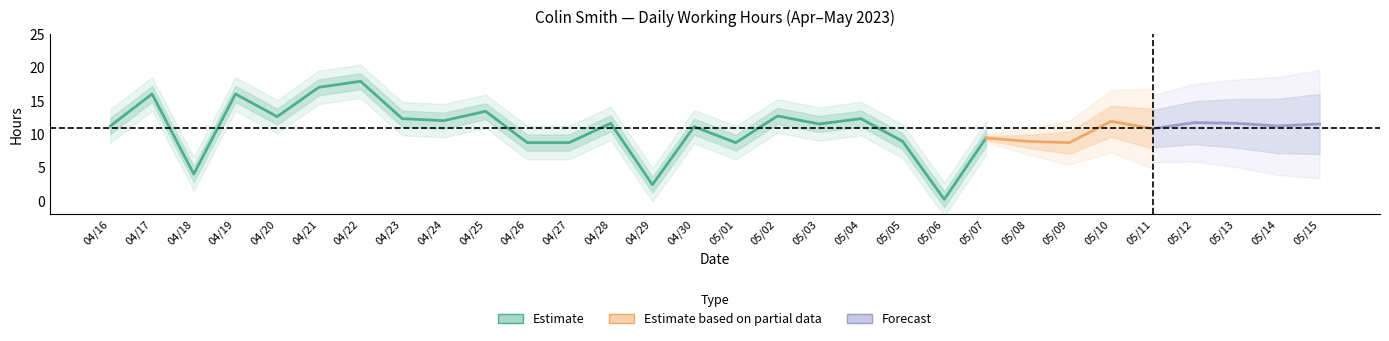

Does the chart display data point markers on the line(s)?

No